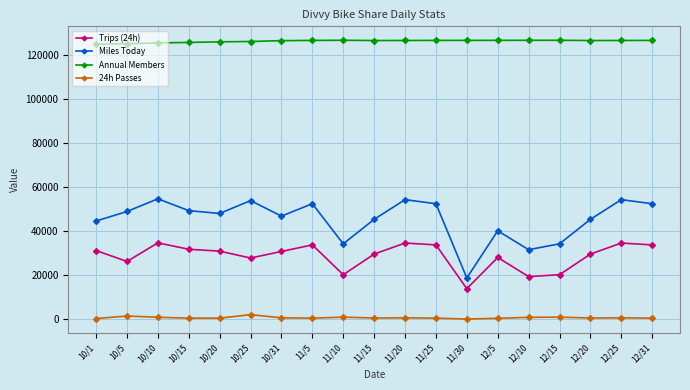

List the series in order of their peak value, lowest first.

24h Passes, Trips (24h), Miles Today, Annual Members